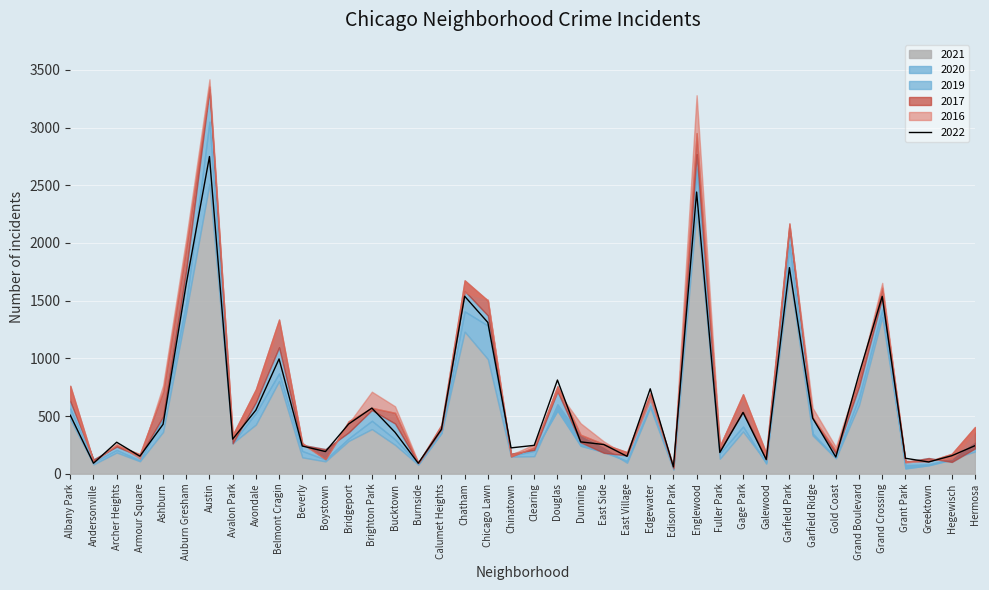

How many data points does each series have?

40